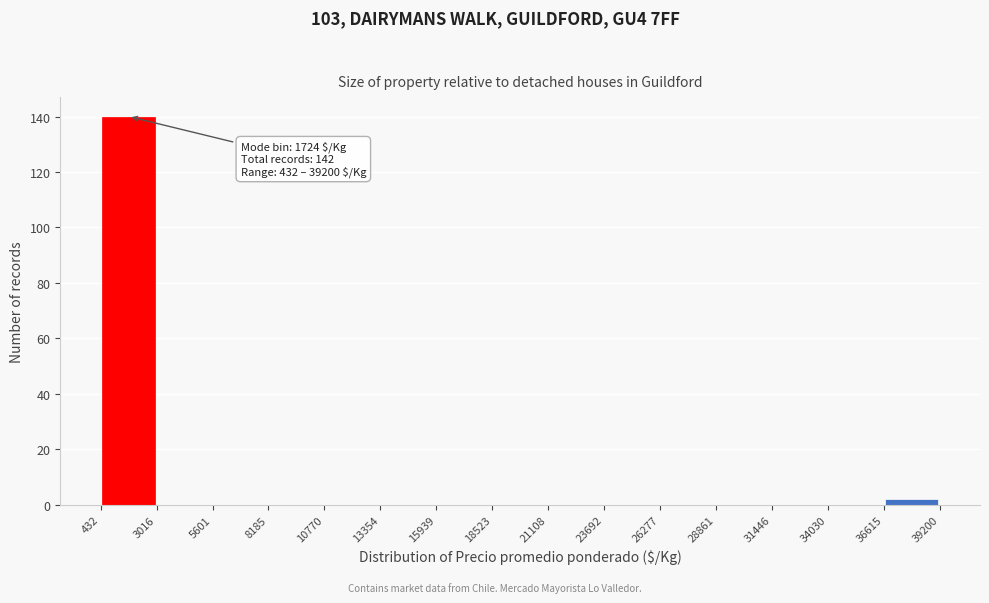

Which range on the x-axis has the tallest bar?

432 to 3016